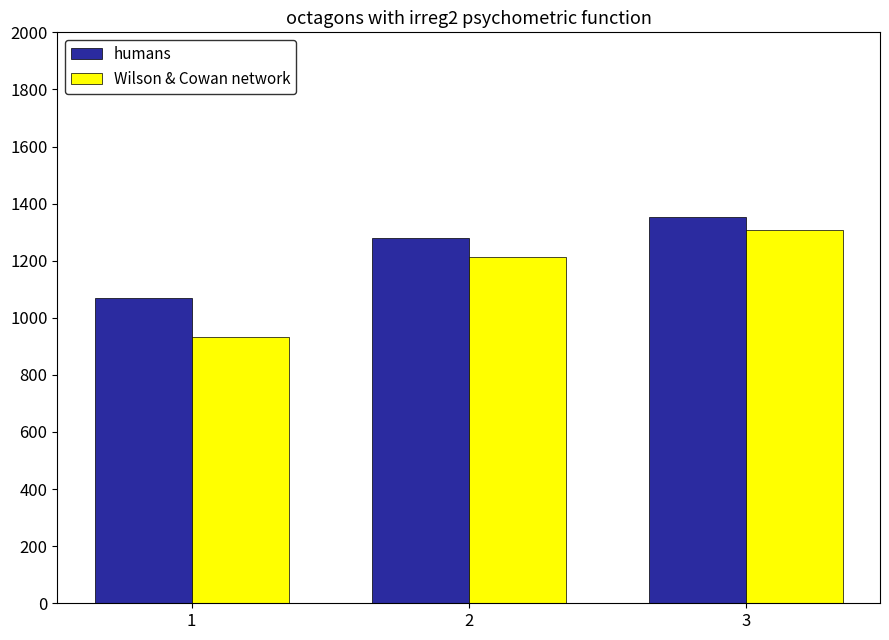

What are all the series names shown in the legend?

humans, Wilson & Cowan network